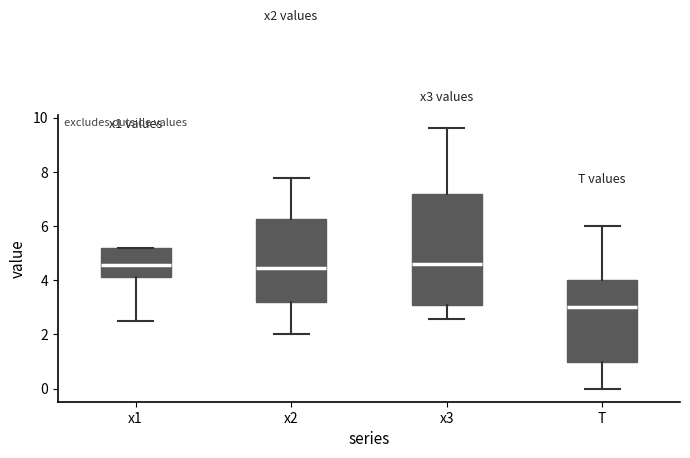

Reading left to right, transcribe this box plot: for each box, give where its median line is, the range the box spans, and where its two whiskers end, as read against the y-axis. The values are not printed on the chart, so give them approximately, as read against the axis.

x1: median 4.6, box 4.2 to 5.2, whiskers 2.4 to 5.2
x2: median 4.4, box 3.2 to 6.2, whiskers 2.0 to 7.8
x3: median 4.6, box 3.0 to 7.2, whiskers 2.6 to 9.6
T: median 3.0, box 1.0 to 4.0, whiskers 0.0 to 6.0